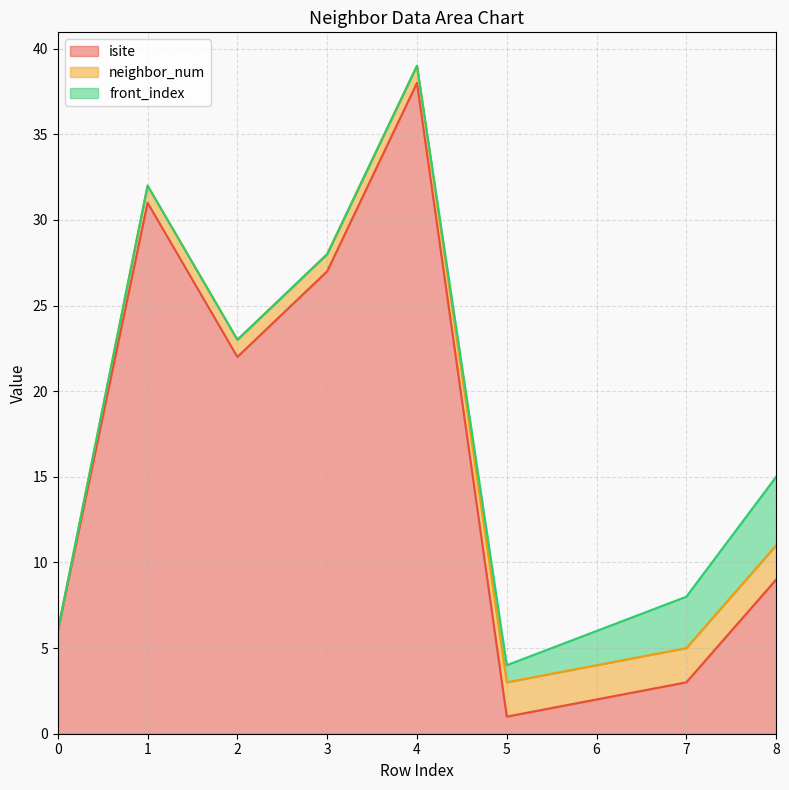

What is the difference between the maximum and minimum values in the front_index series?

4